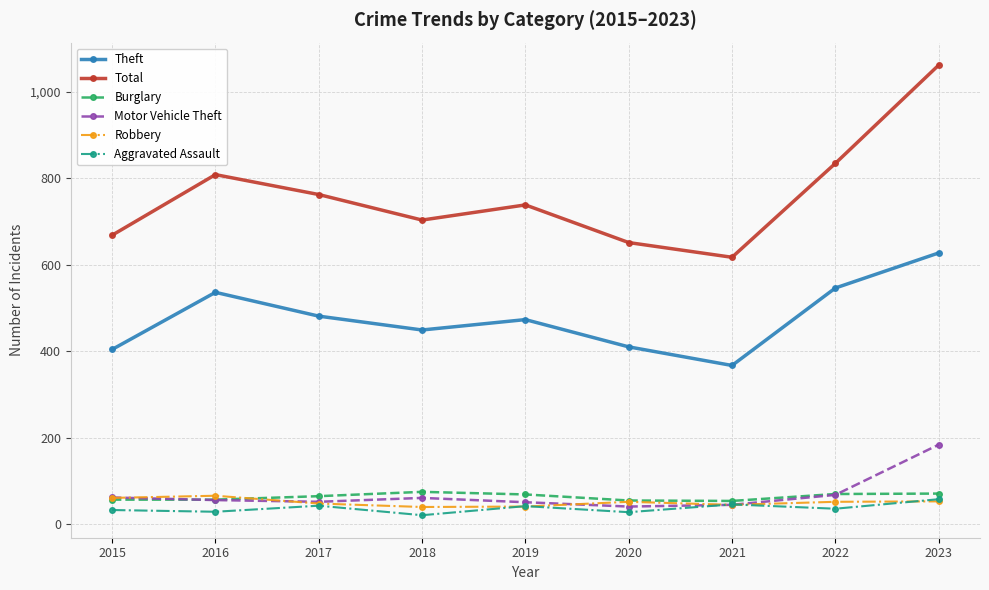

What is the average value of the Robbery series?

51